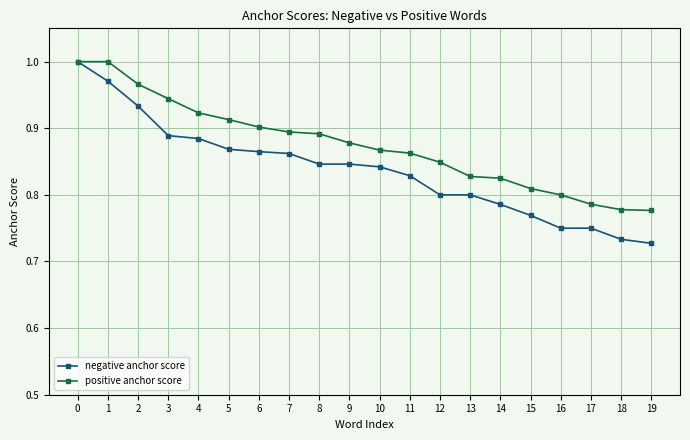

What is the difference between the maximum and minimum values in the positive anchor score series?

0.2